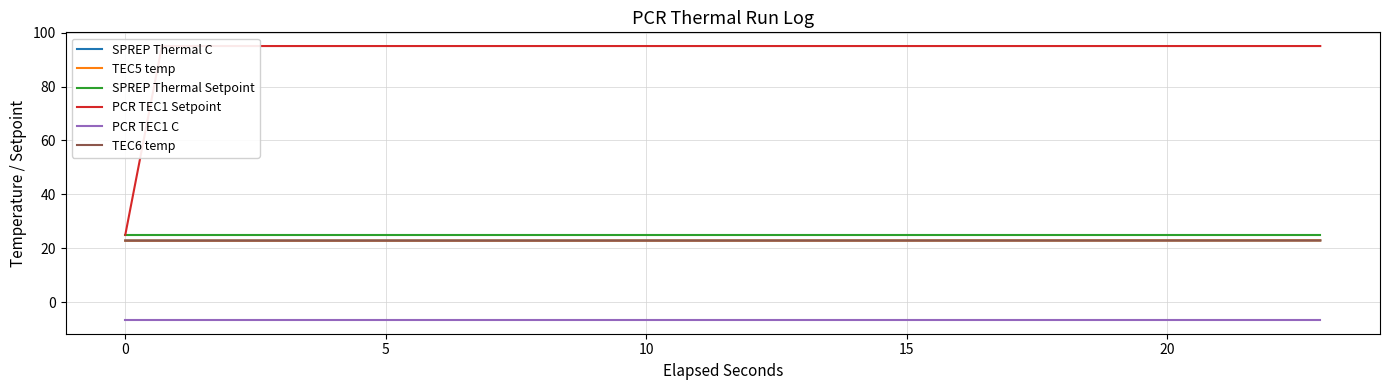

What is the sum of all PCR TEC1 Setpoint values?

3255.0